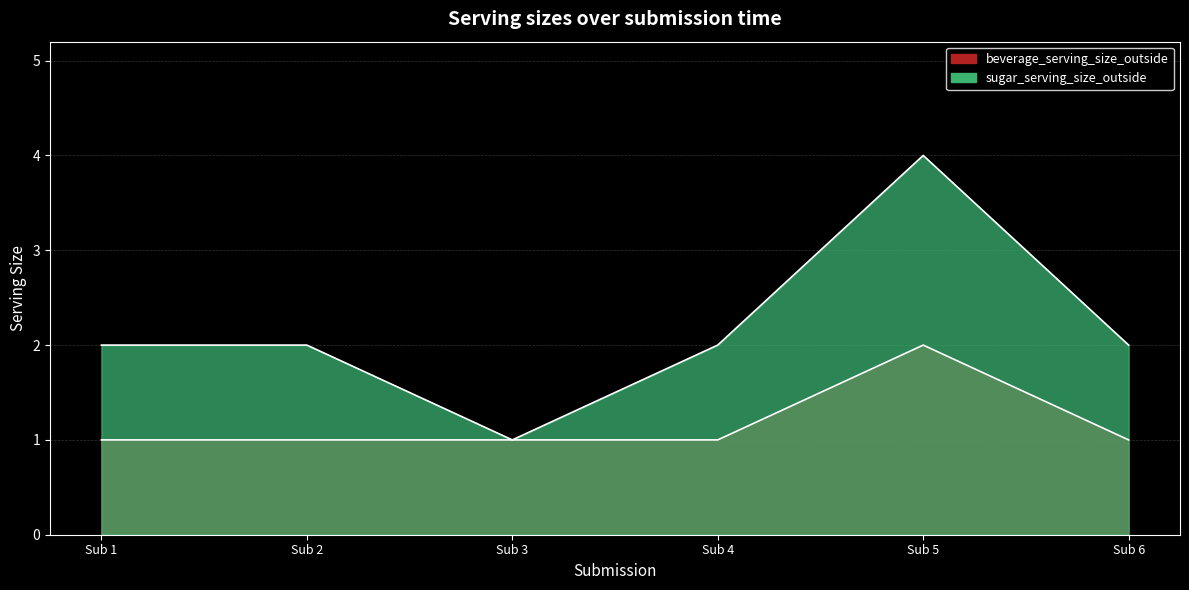

True or false: sugar_serving_size_outside and beverage_serving_size_outside intersect in this chart.

False